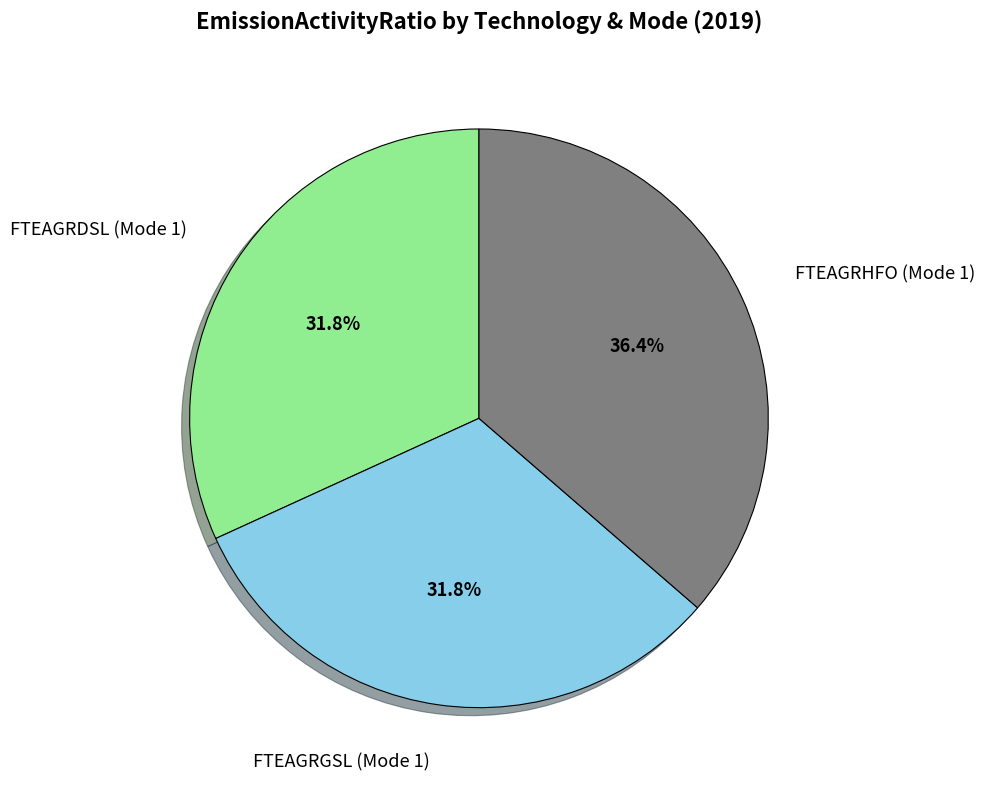

What portion of the pie excludes FTEAGRHFO (Mode 1)?

63.6%